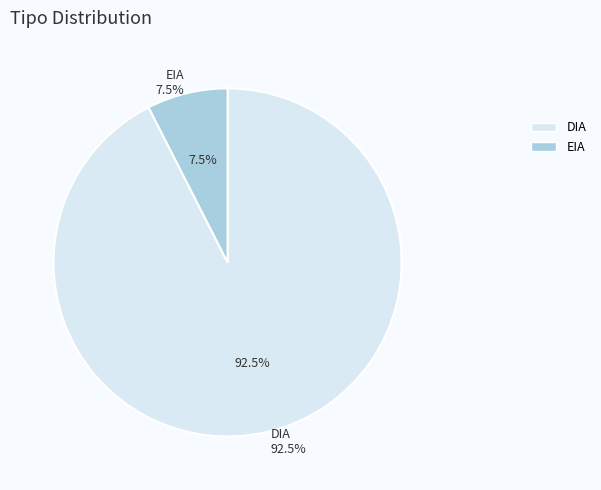

How many segments does this pie chart have?

2